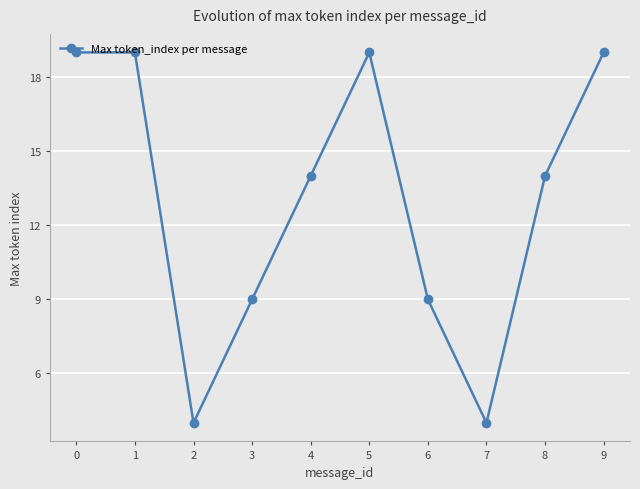

Reading right to left, extract all data points from this chart.

9=19	8=14	7=4	6=9	5=19	4=14	3=9	2=4	1=19	0=19